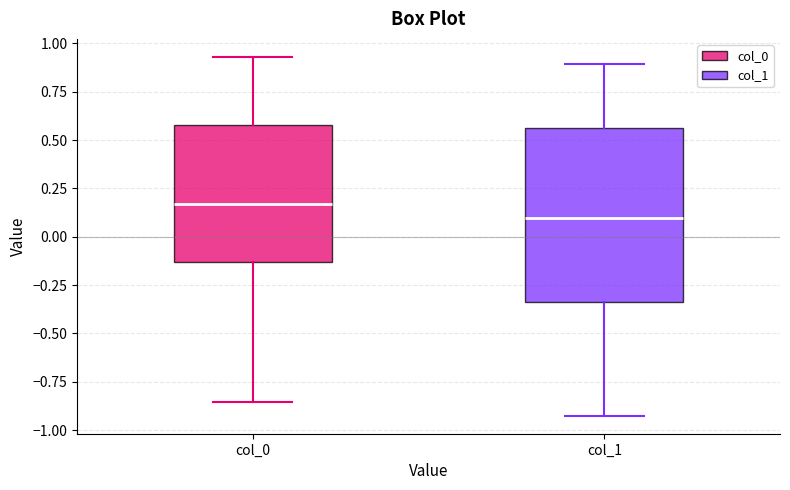

Which box is the tallest, from its lower edge to its upper edge?

col_1